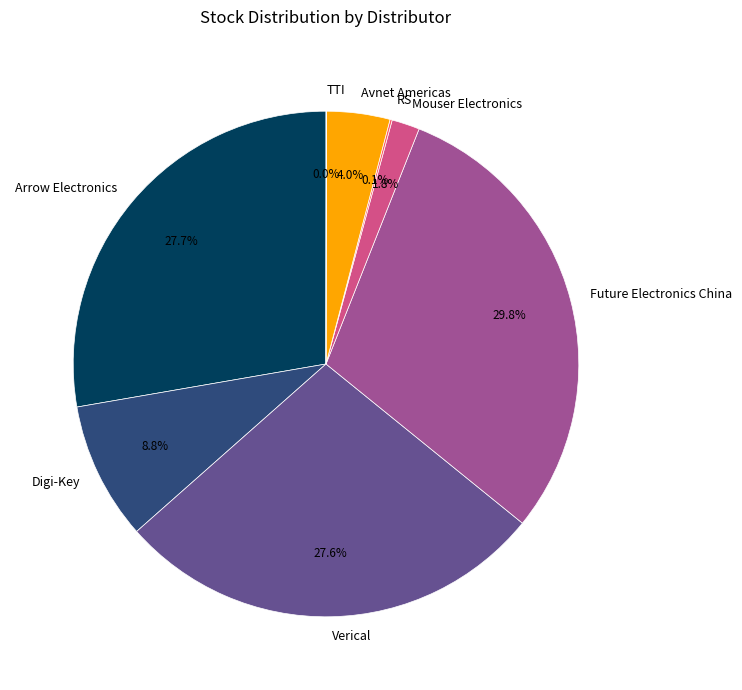

Which category has the biggest portion of the pie?

Future Electronics China